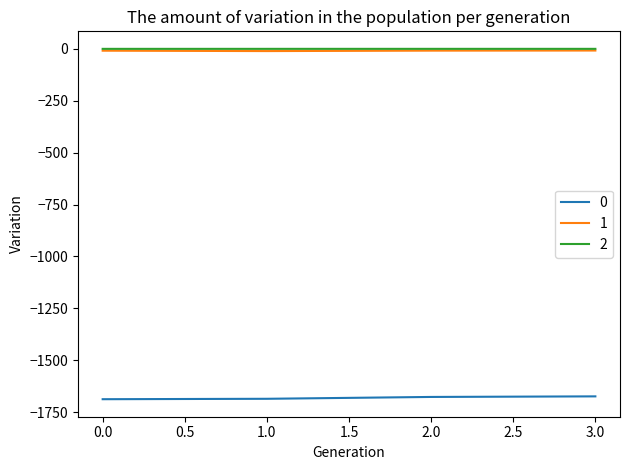

Is the value of 2 at 2.0 greater than the value of 0 at 2.0?

Yes